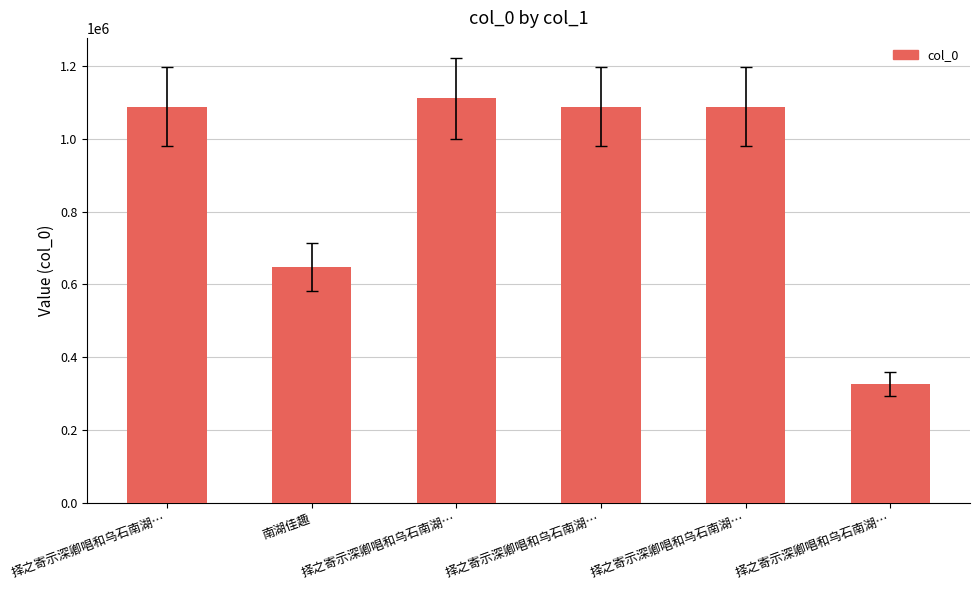

Read the value at 择之寄示深卿唱和乌石南湖….

1088178